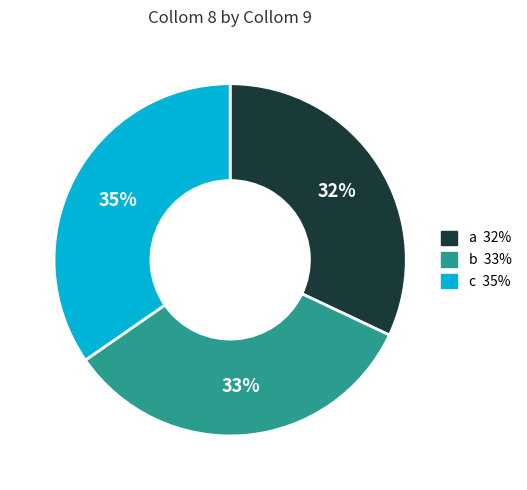

To the nearest percent, what is the average slice percentage?

33%